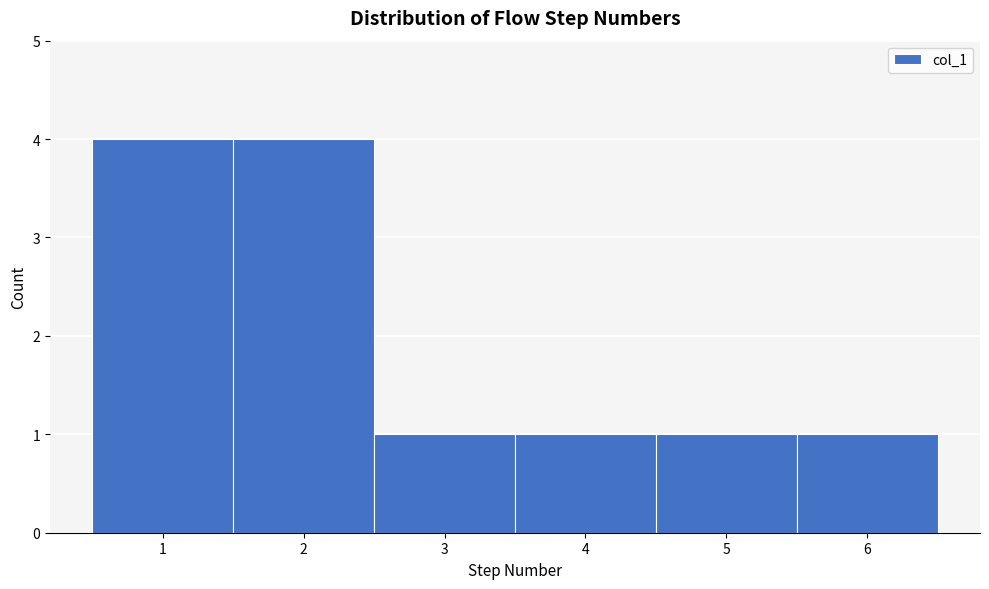

How tall is the bar that spans 3.5 to 4.5 on the x-axis? The values are not printed on the chart, so give them approximately, as read against the axis.

1